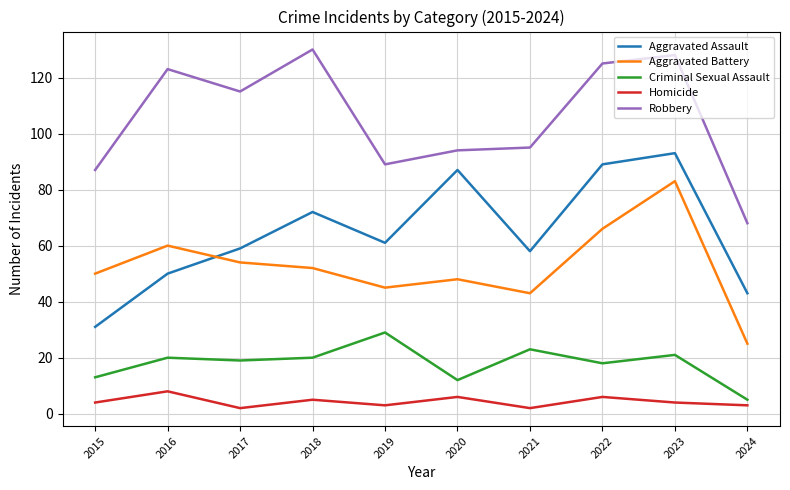

Does the chart display data point markers on the line(s)?

No